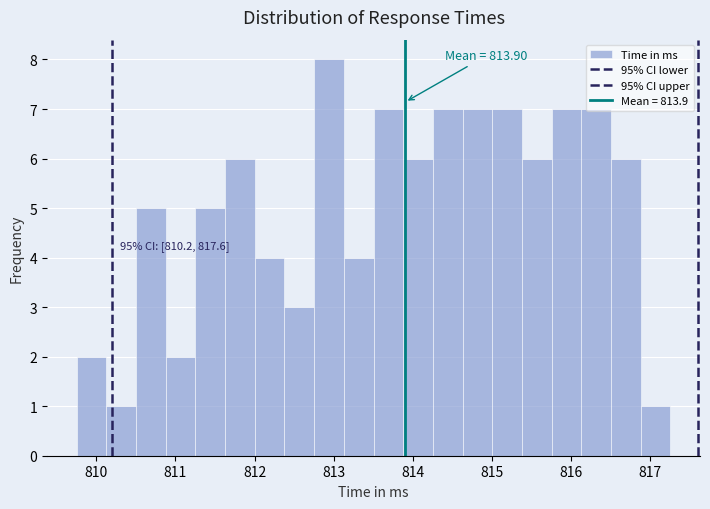

Read against the x-axis, roughly where is the centre of the tallest bar?

812.9